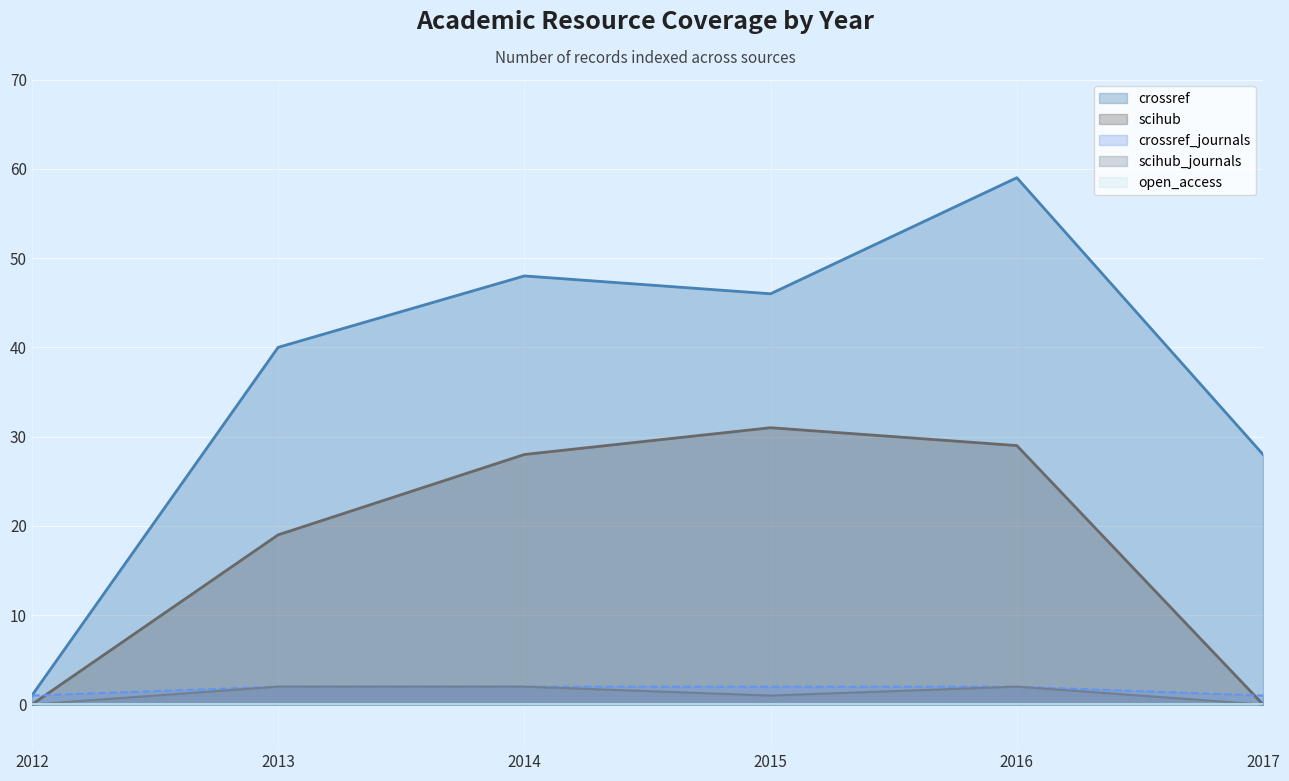

How many data points does each series have?

6